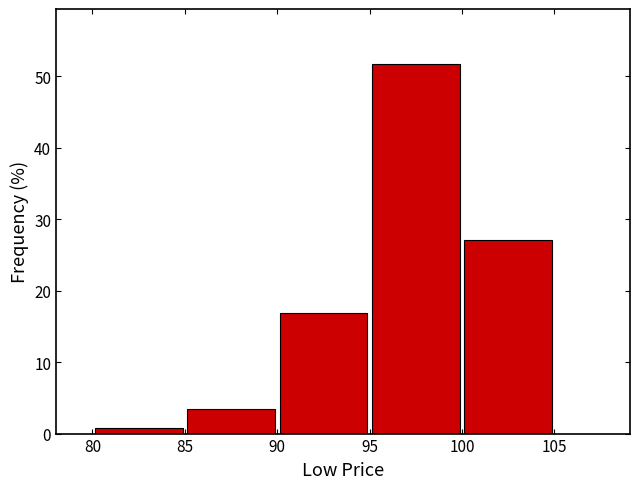

Reading left to right, transcribe this chart: for each bar, give the range it covers on the x-axis and its height. The values are not printed on the chart, so give them approximately, as read against the axis.

80 to 85: under 1
85 to 90: 3
90 to 95: 17
95 to 100: 52
100 to 105: 27